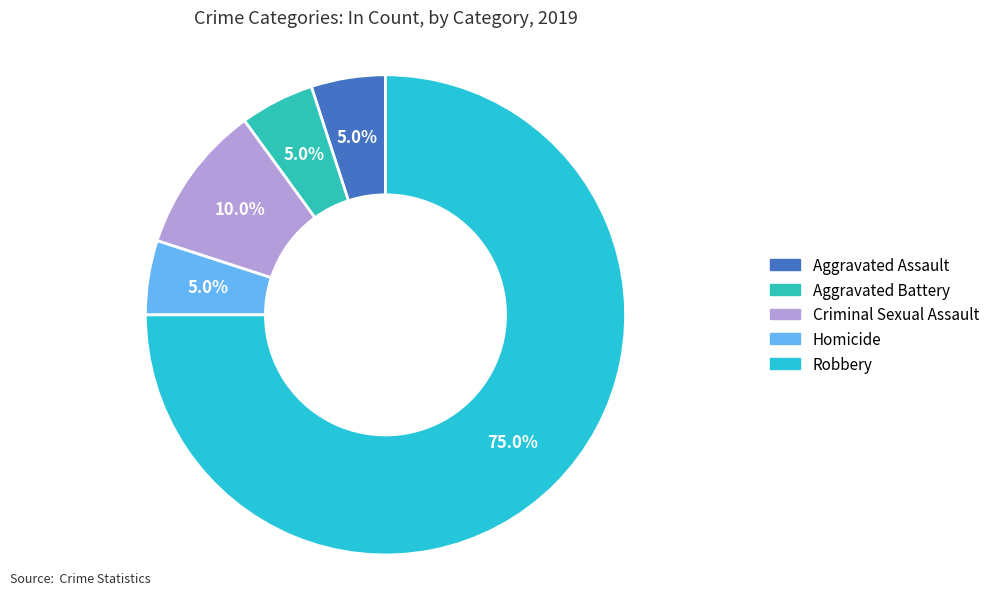

What is the smallest slice in the pie chart?

Aggravated Assault